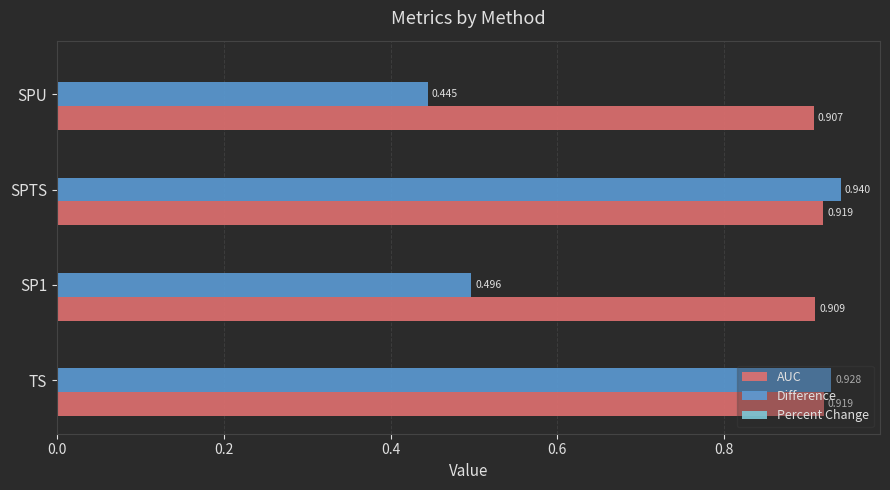

Which series has the widest spread of values?

Difference